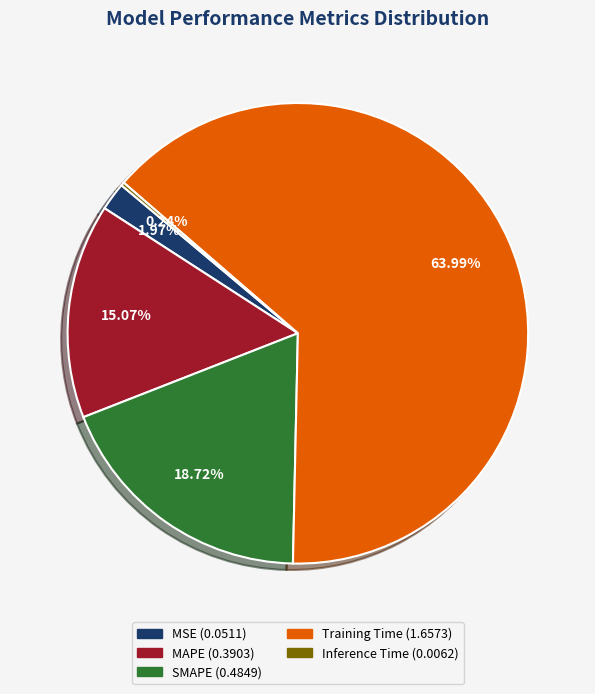

Between MAPE and Training Time, which is larger?

Training Time